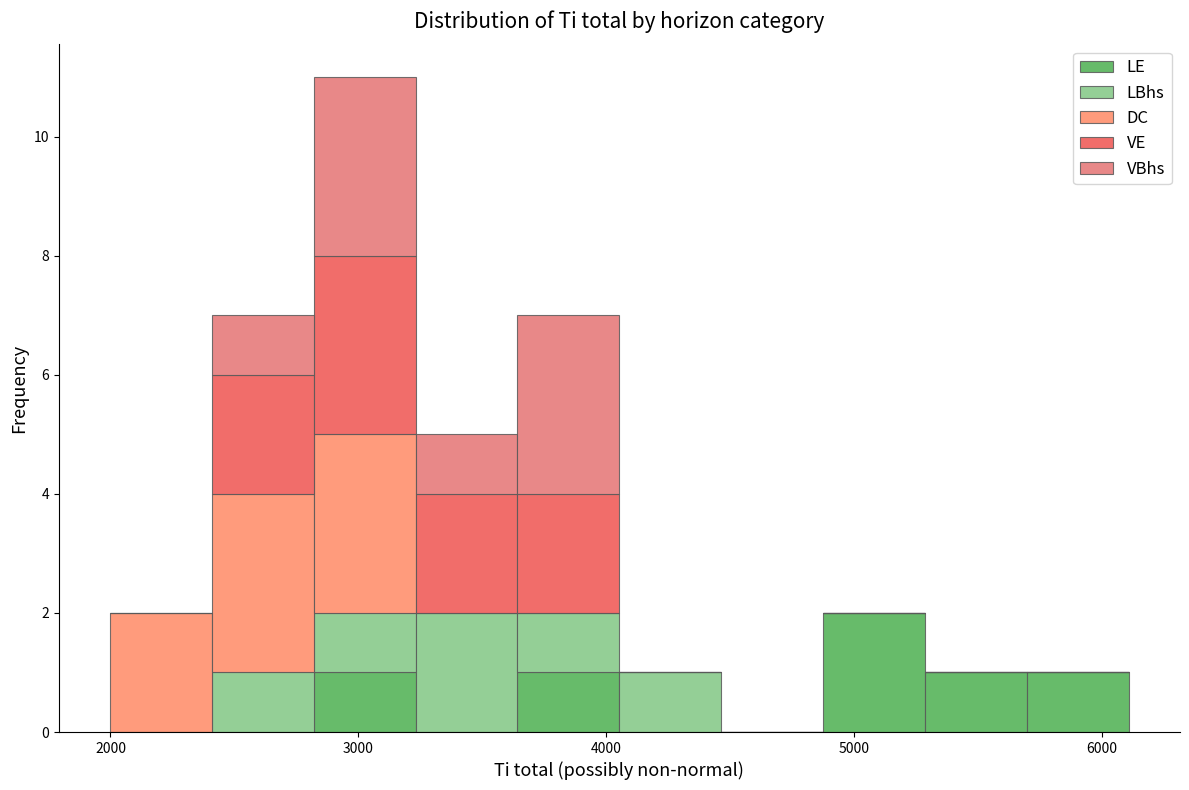

Which range on the x-axis has the tallest stacked bar (by total height)?

2800 to 3200